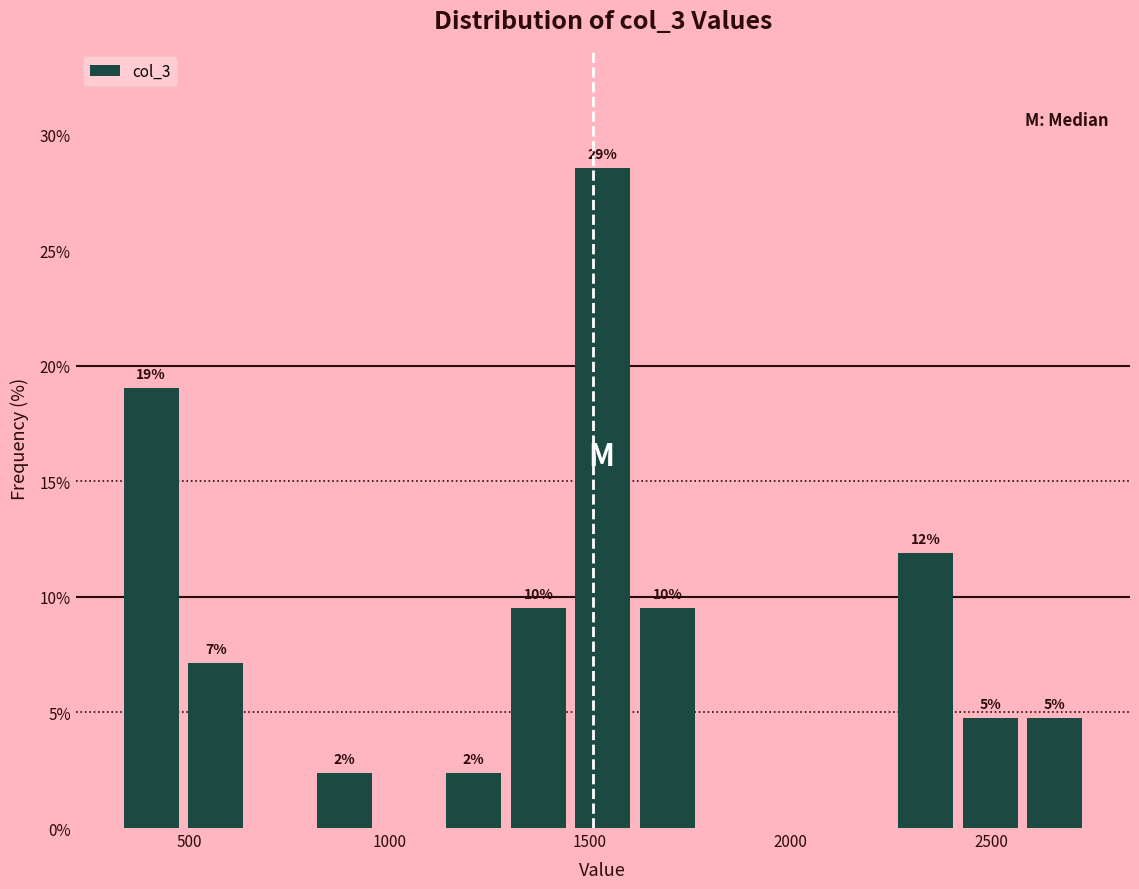

Read against the x-axis, roughly where is the centre of the tallest bar?

1550